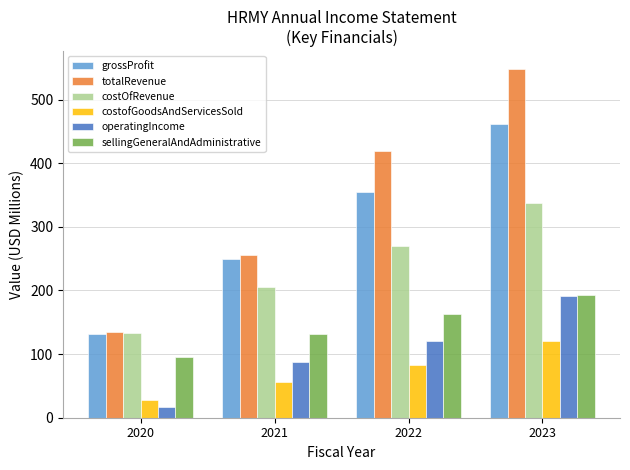

What is the value of the costofGoodsAndServicesSold bar at the 3rd from the left?

83.5